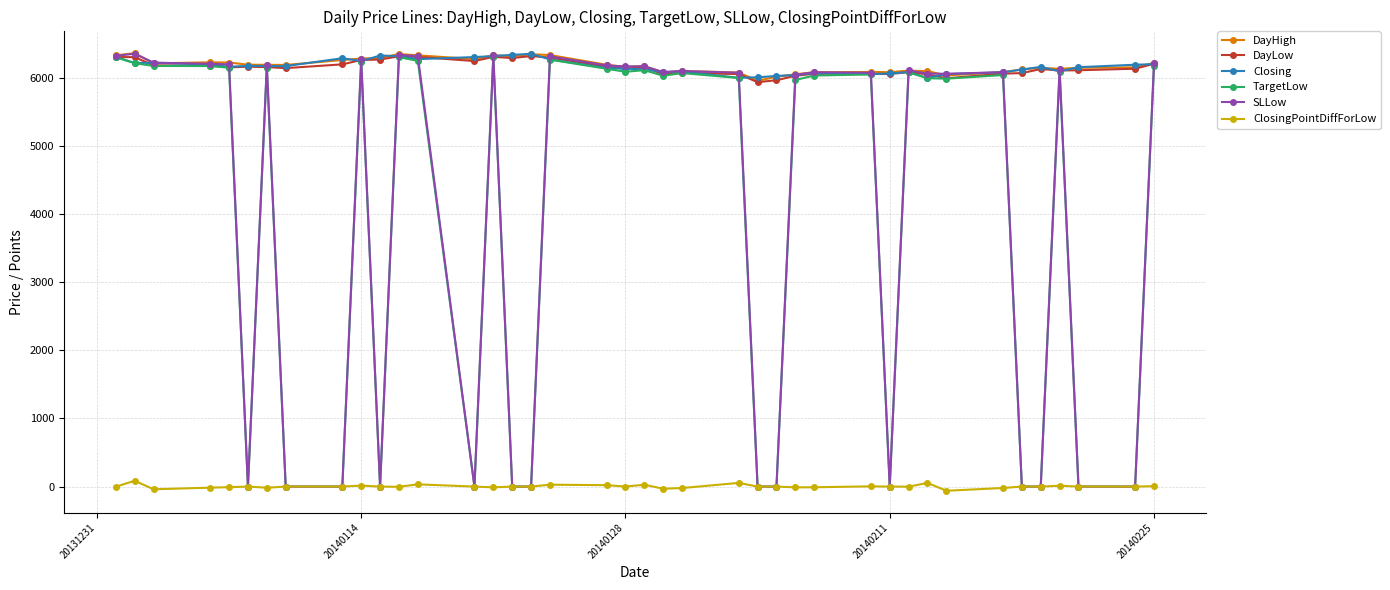

What is the greatest value displayed?

6358.3